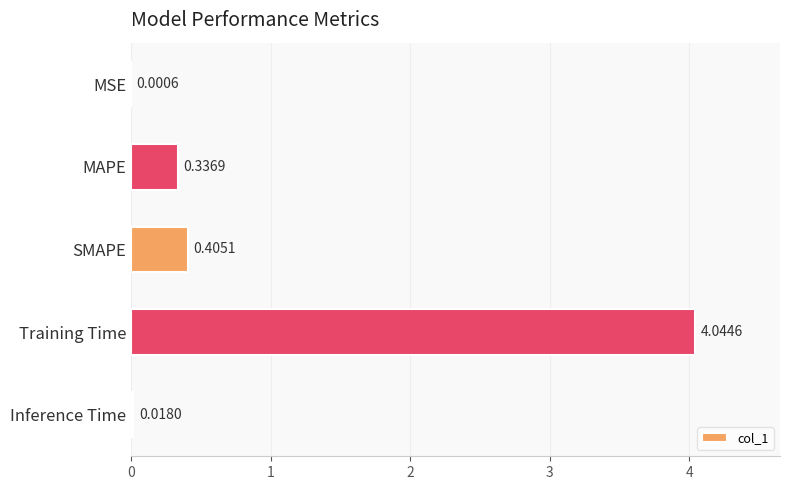

What is the sum of all values?

4.8